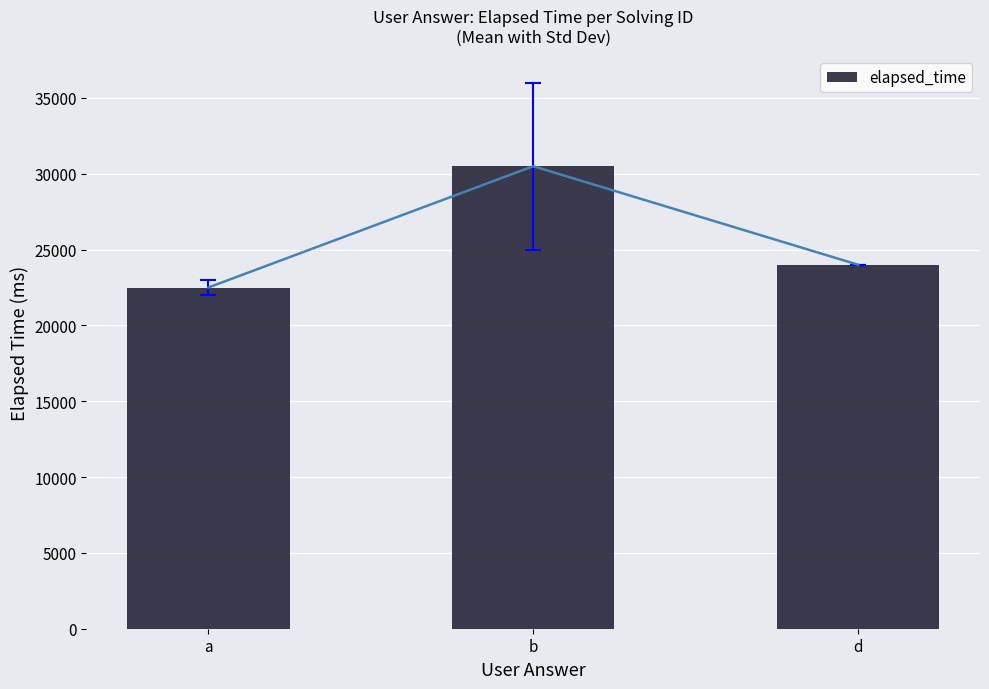

What is the maximum value shown in the chart?

30500